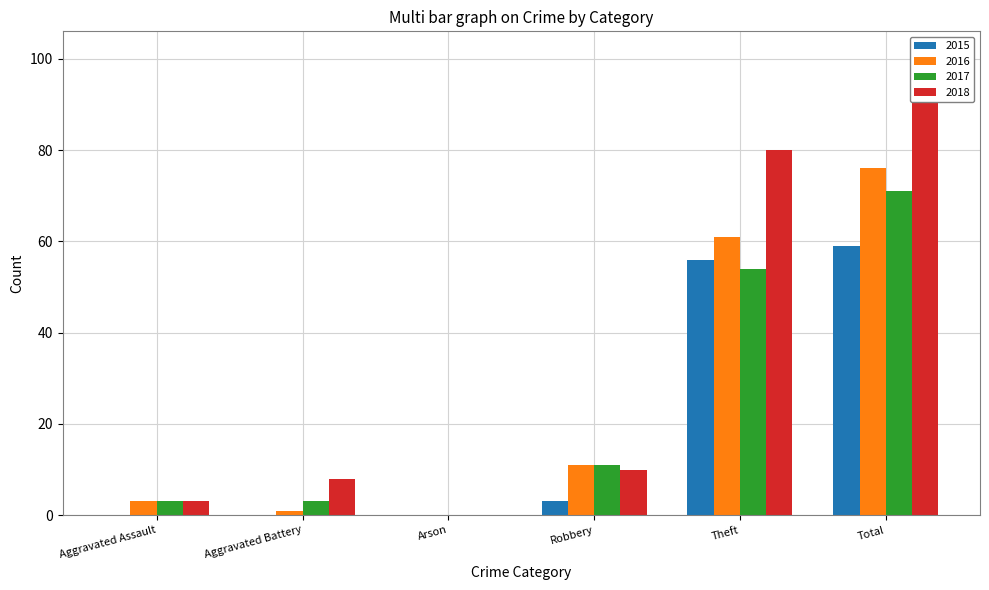

At which label is 2017 closest to 35?

Theft